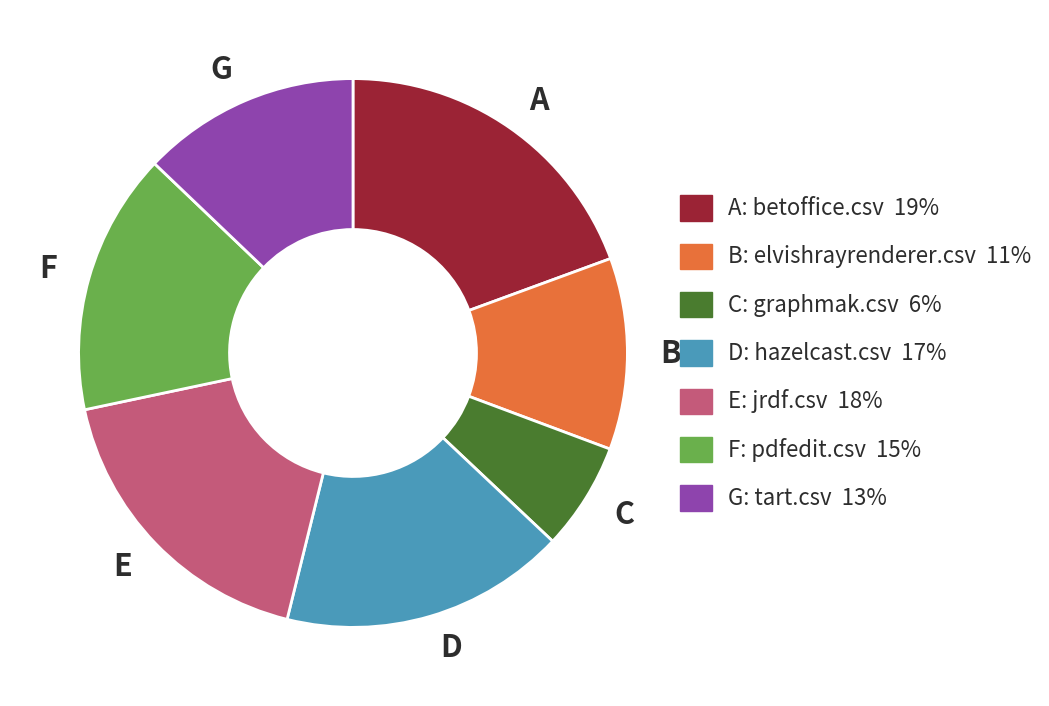

Which category has the smallest portion of the pie?

C